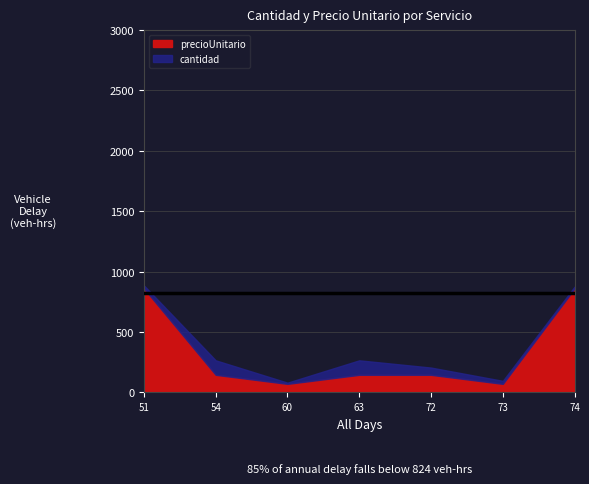

In precioUnitario, how many points are lower than both neighbors (excluding endpoints)?

2